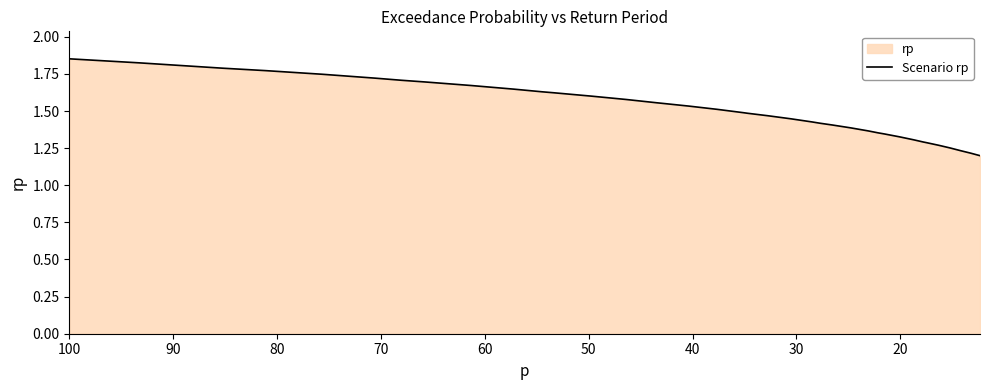

Reading right to left, extract all data points from this chart.

1.2	1.2	1.2	1.2	1.3	1.3	1.3	1.3	1.3	1.3	1.3	1.4	1.4	1.4	1.4	1.4	1.4	1.4	1.5	1.5	1.5	1.5	1.5	1.6	1.6	1.6	1.6	1.6	1.6	1.6	1.7	1.7	1.7	1.7	1.7	1.8	1.8	1.8	1.8	1.9